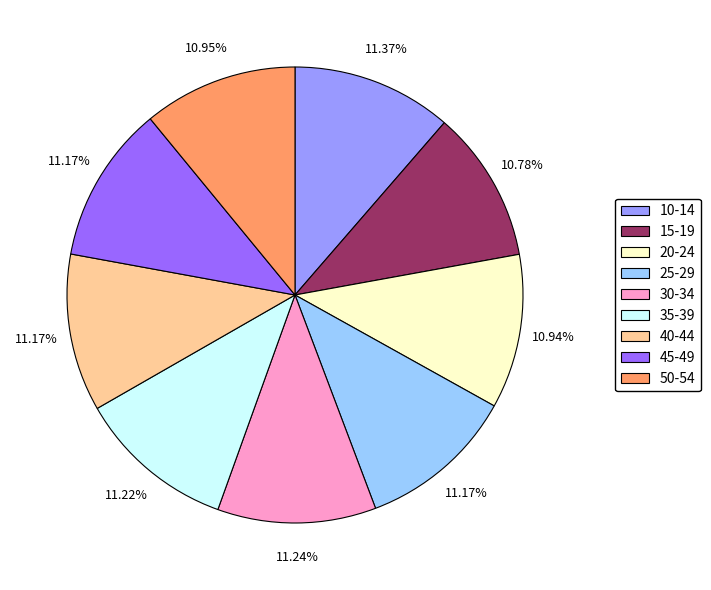

Does 40-44 account for over 50% of the chart?

No